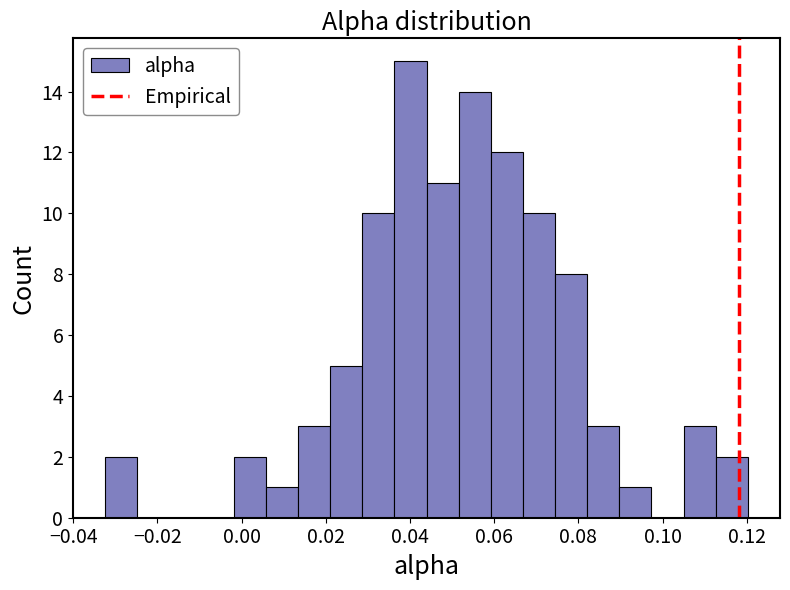

Read against the x-axis, roughly where is the centre of the tallest bar?

0.040